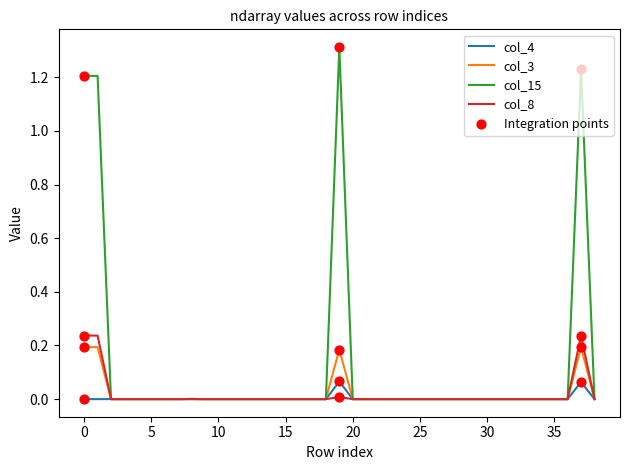

Which series has the largest total across all categories?

col_15